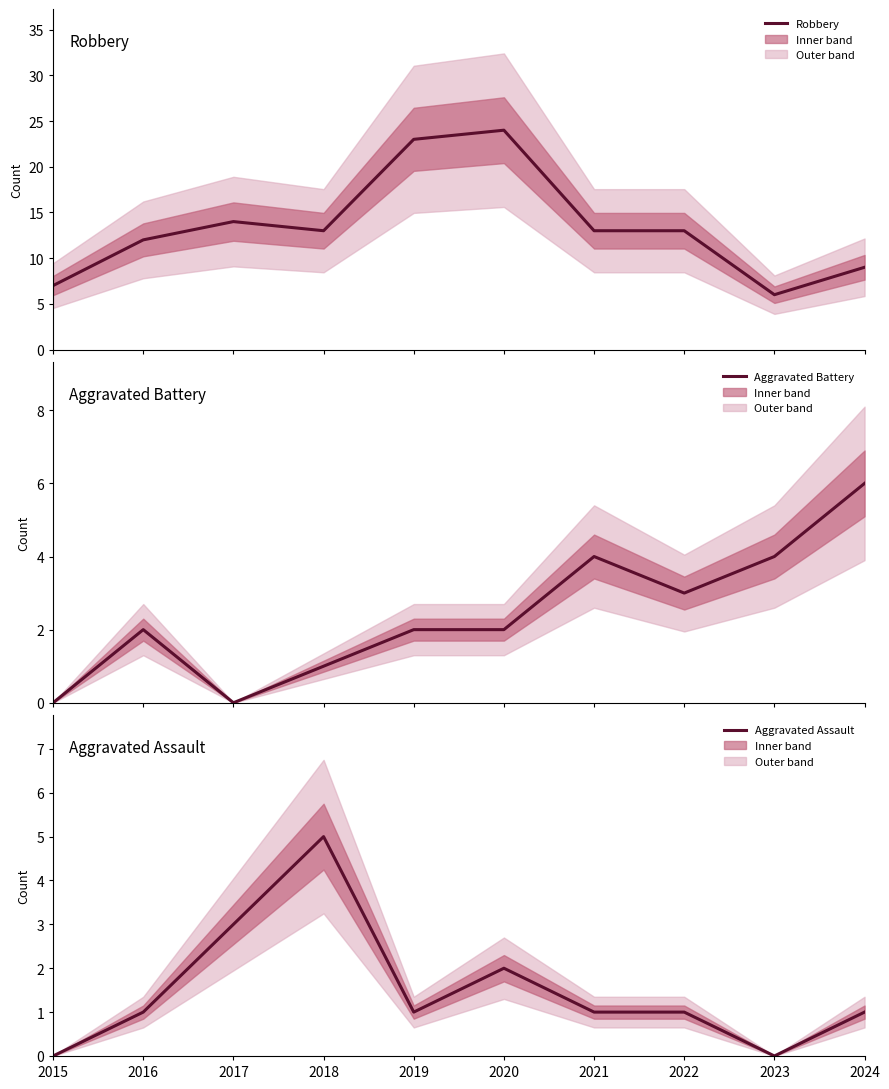

How many intersections are there between Aggravated Battery and Aggravated Assault?

2